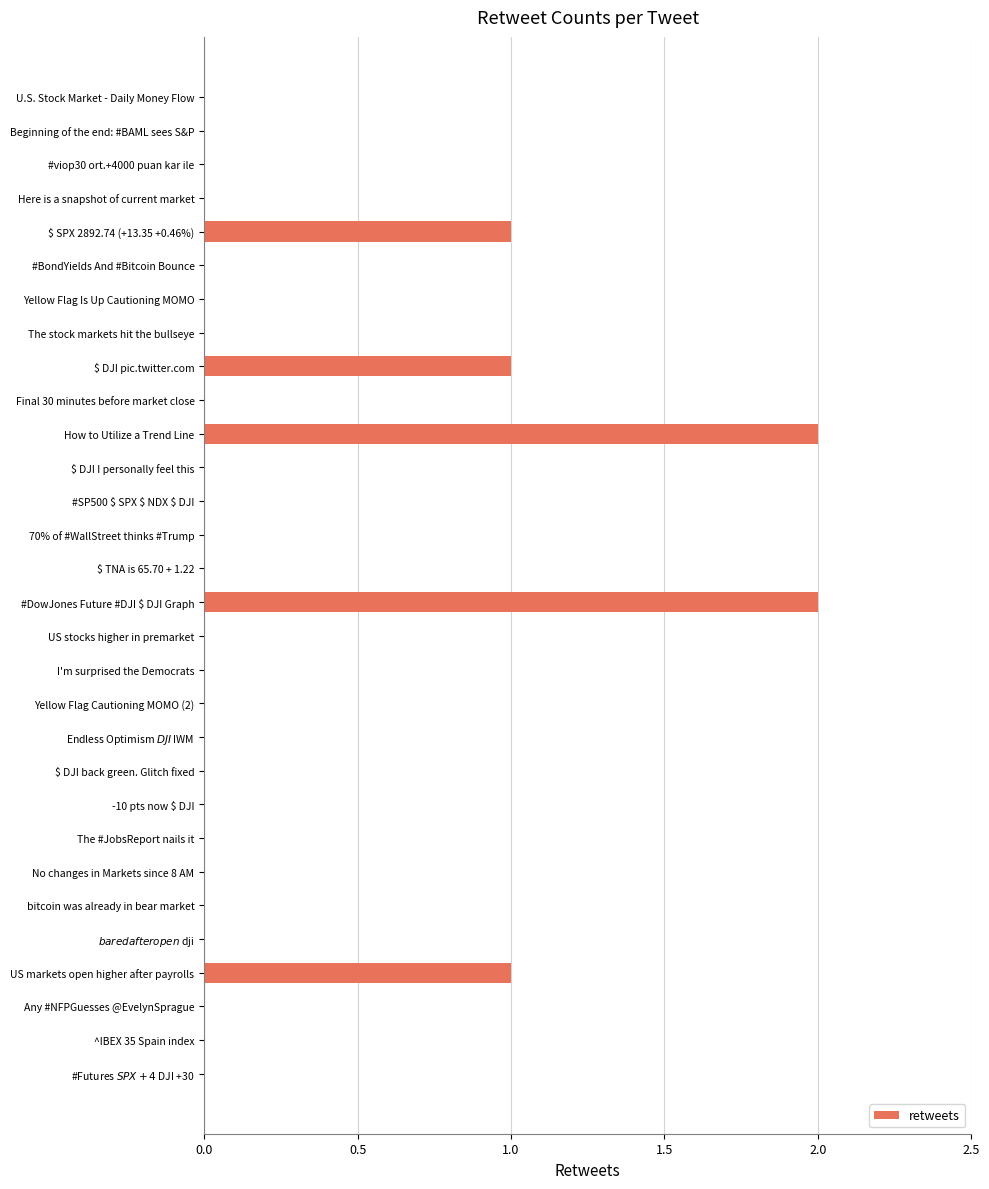

What is the greatest value displayed?

2